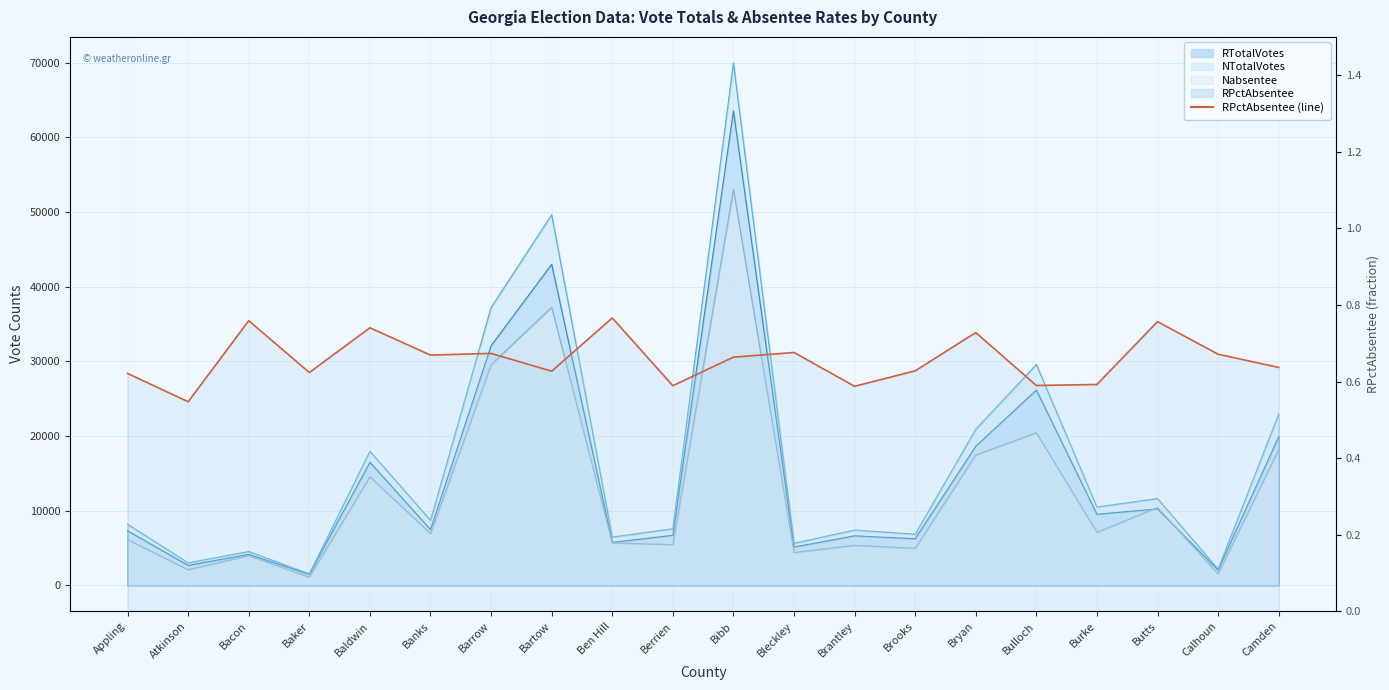

What is the label of the 2nd point from the right?

Calhoun